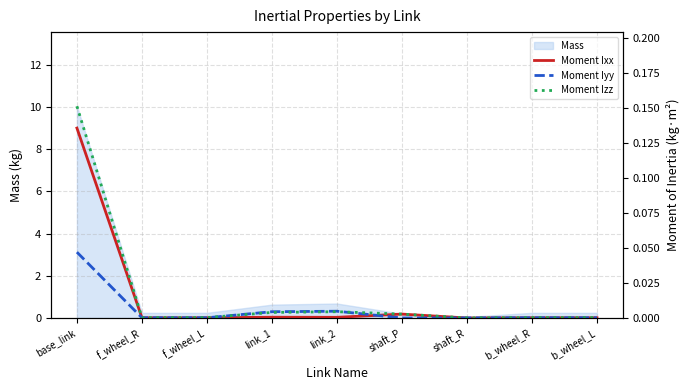

What is the sum of all Moment Ixx values?

0.1